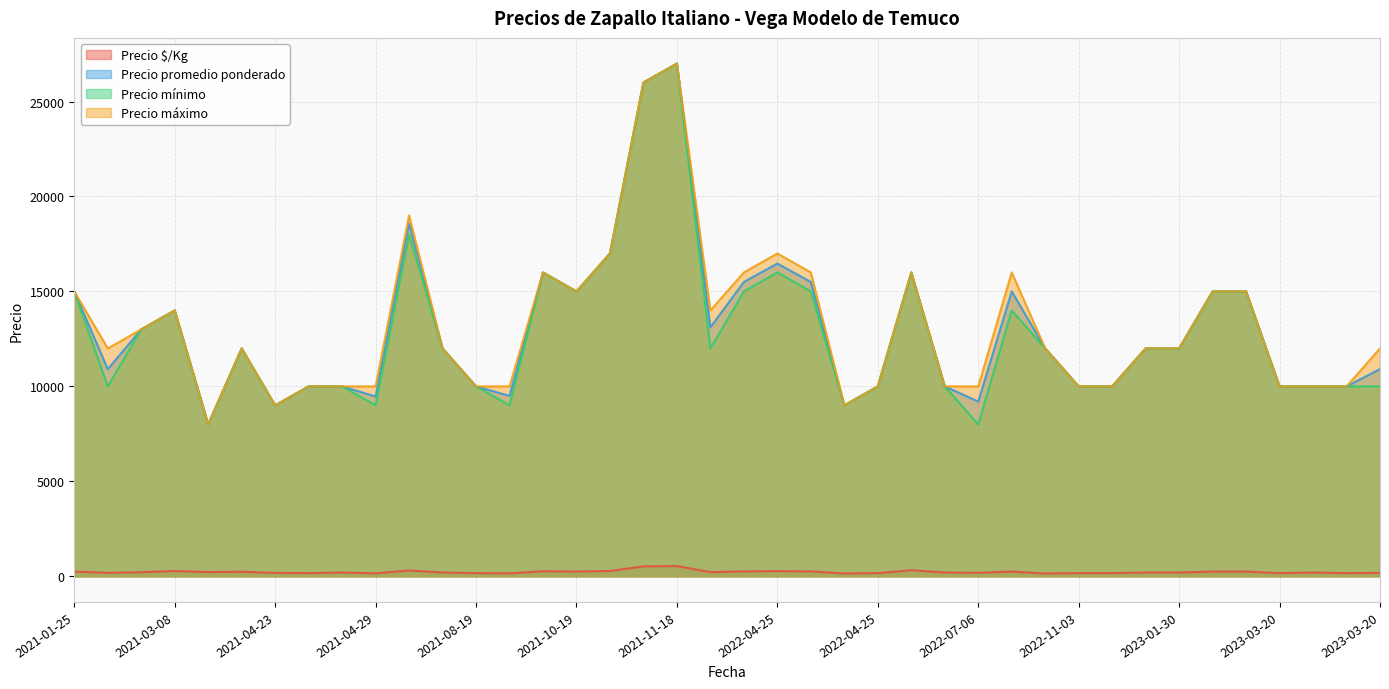

Which series has the largest total across all categories?

Precio máximo